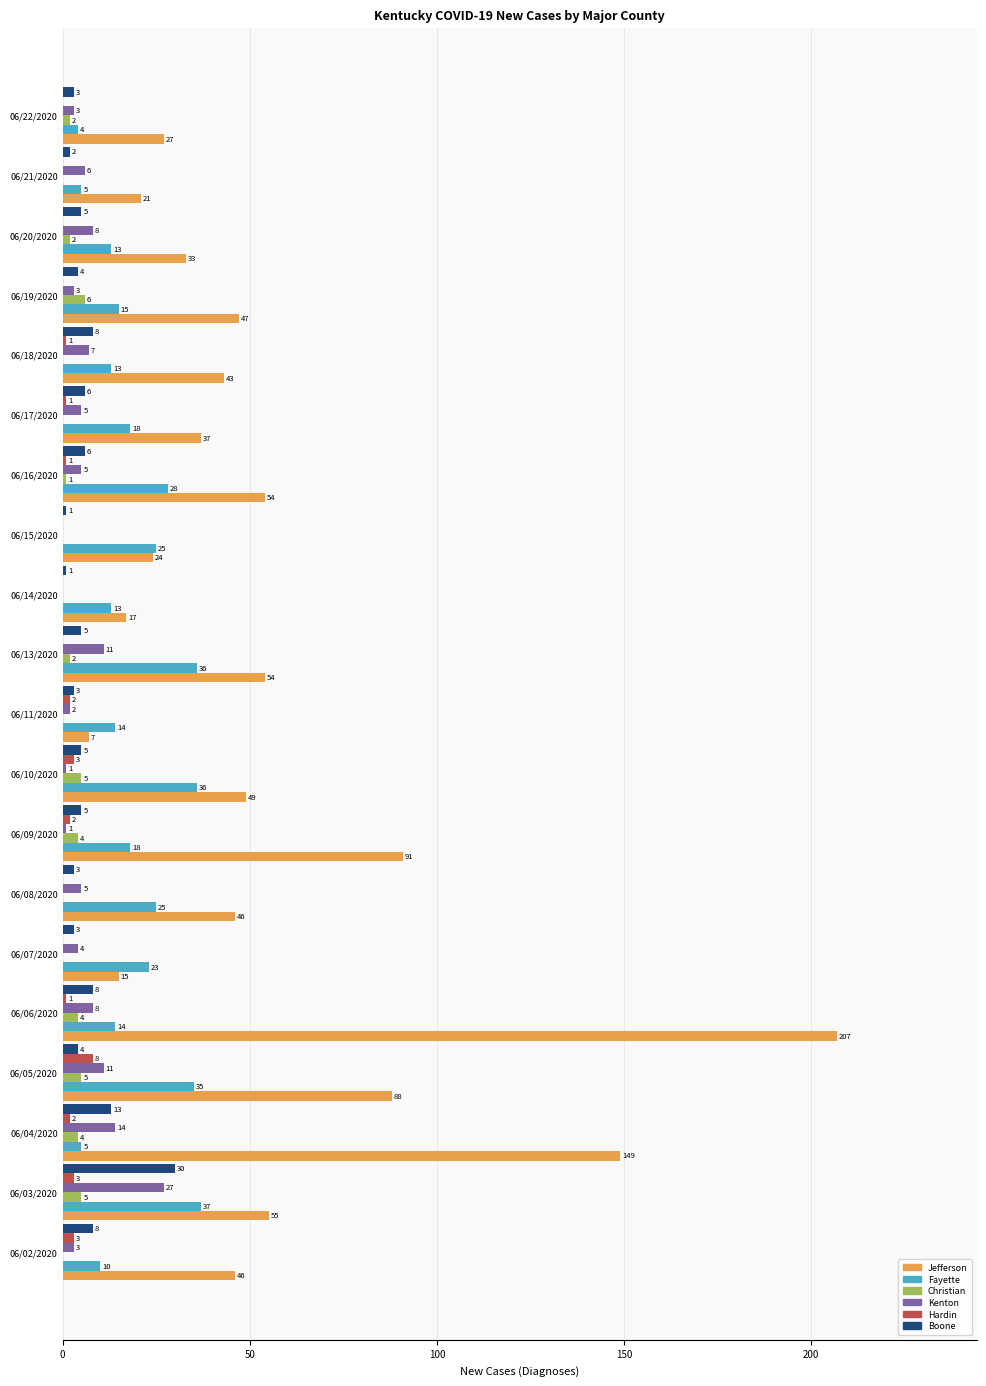

Is the value of Christian at 06/04/2020 greater than the value of Boone at 06/02/2020?

No